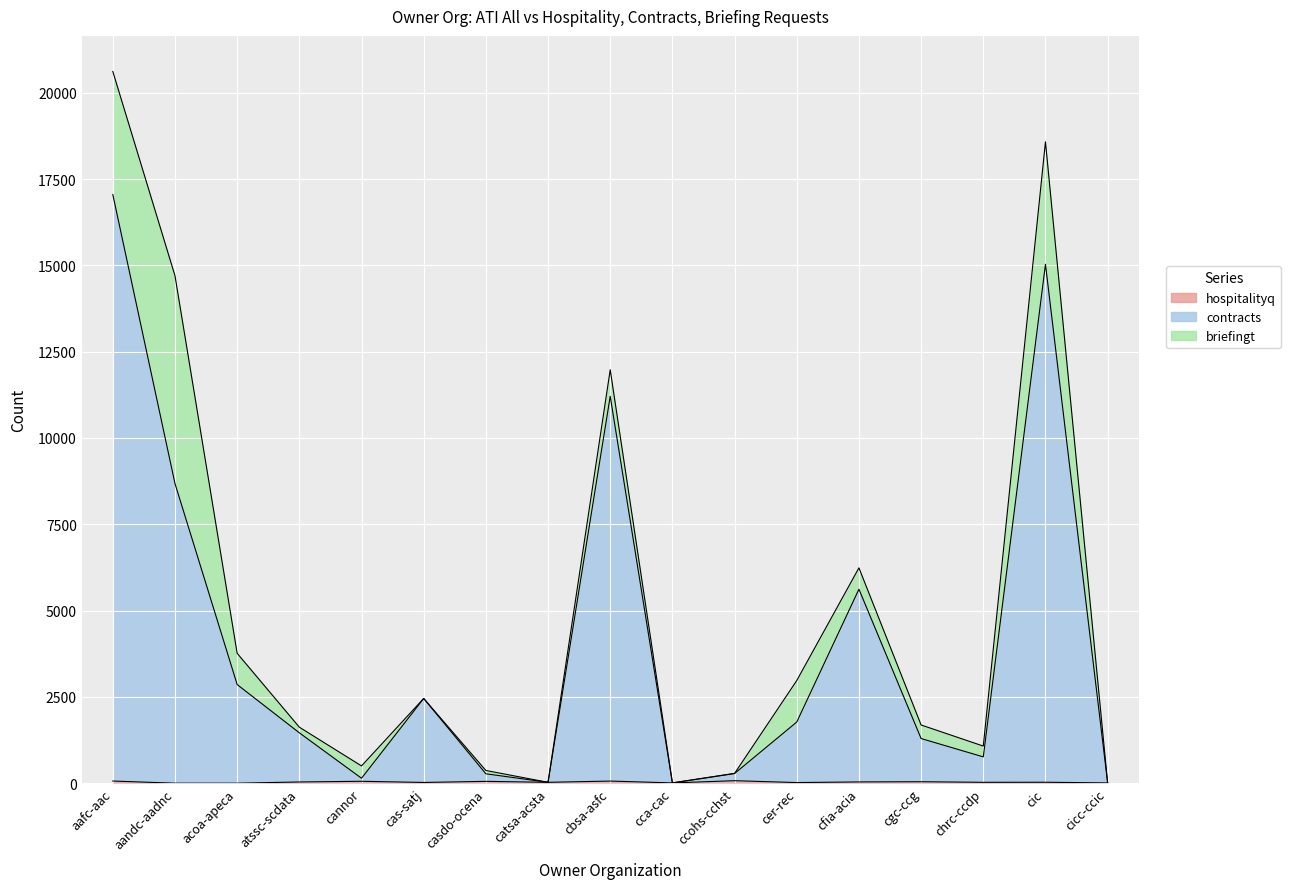

At which label is contracts closest to 8529?

aandc-aadnc